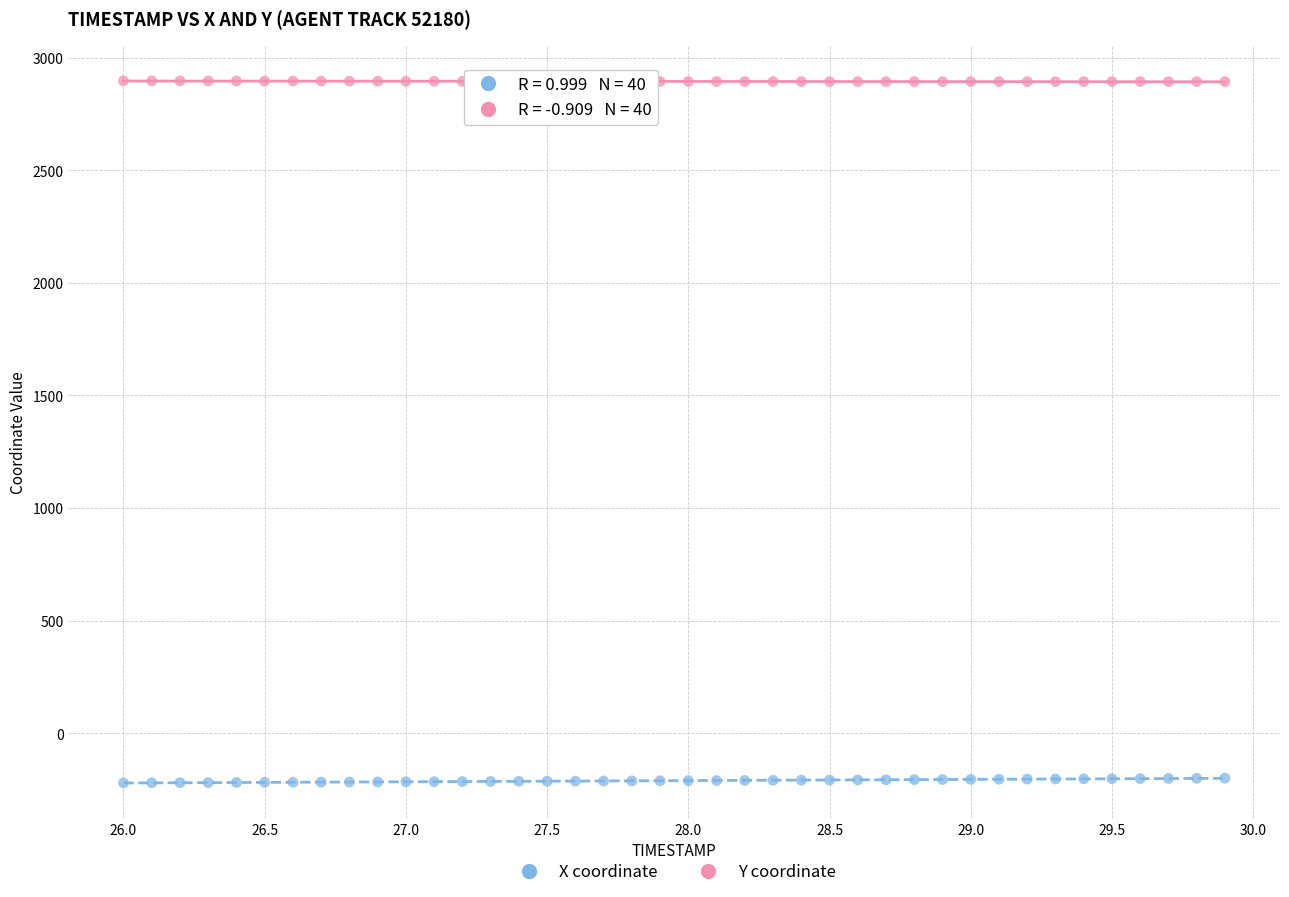

Across all data points, what is the range of X values (max minus min)?

3.9